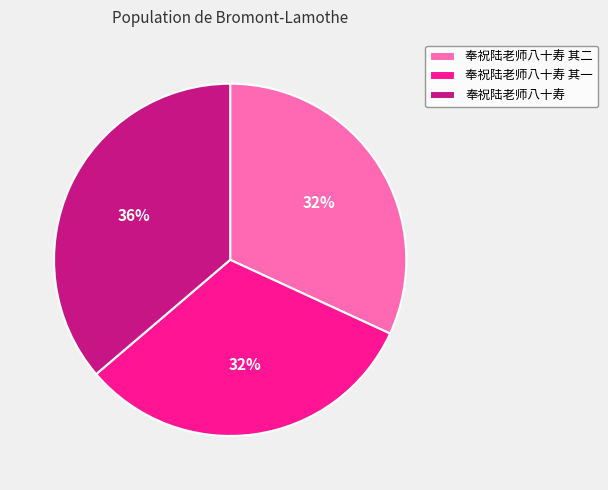

Count the number of slices in the pie.

3